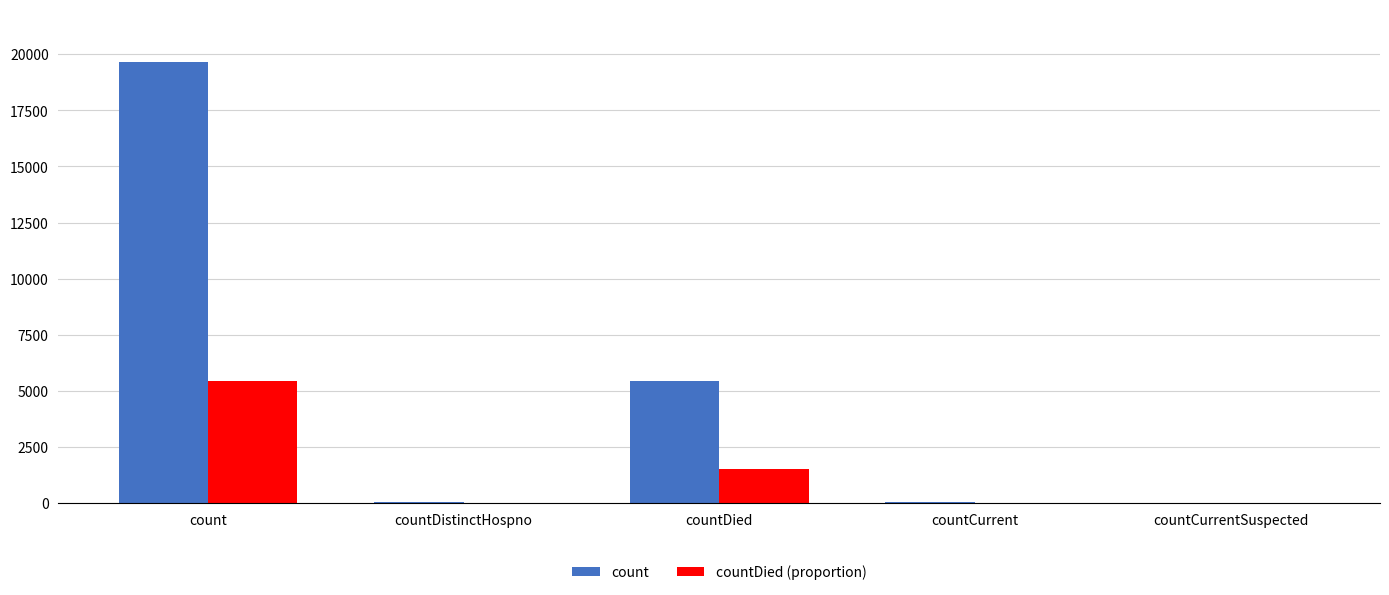

Between countDistinctHospno and countDied, which series saw the biggest shift?

count